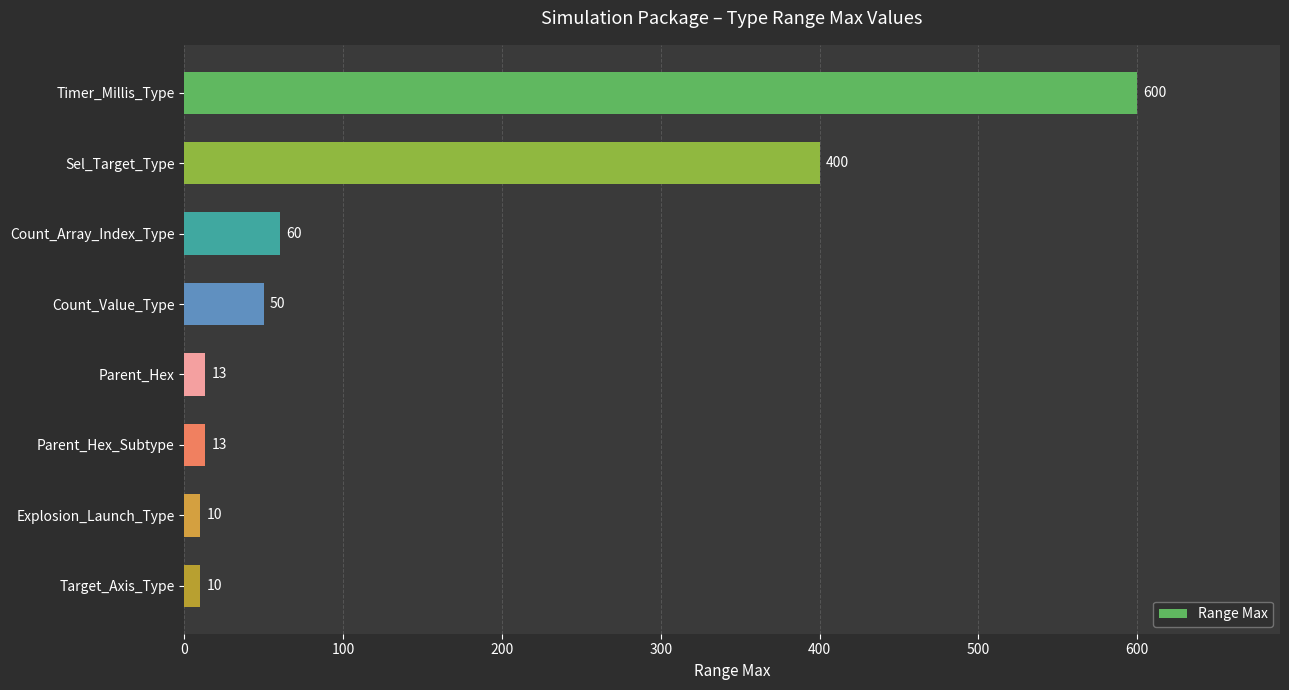

What is the smallest value displayed?

10